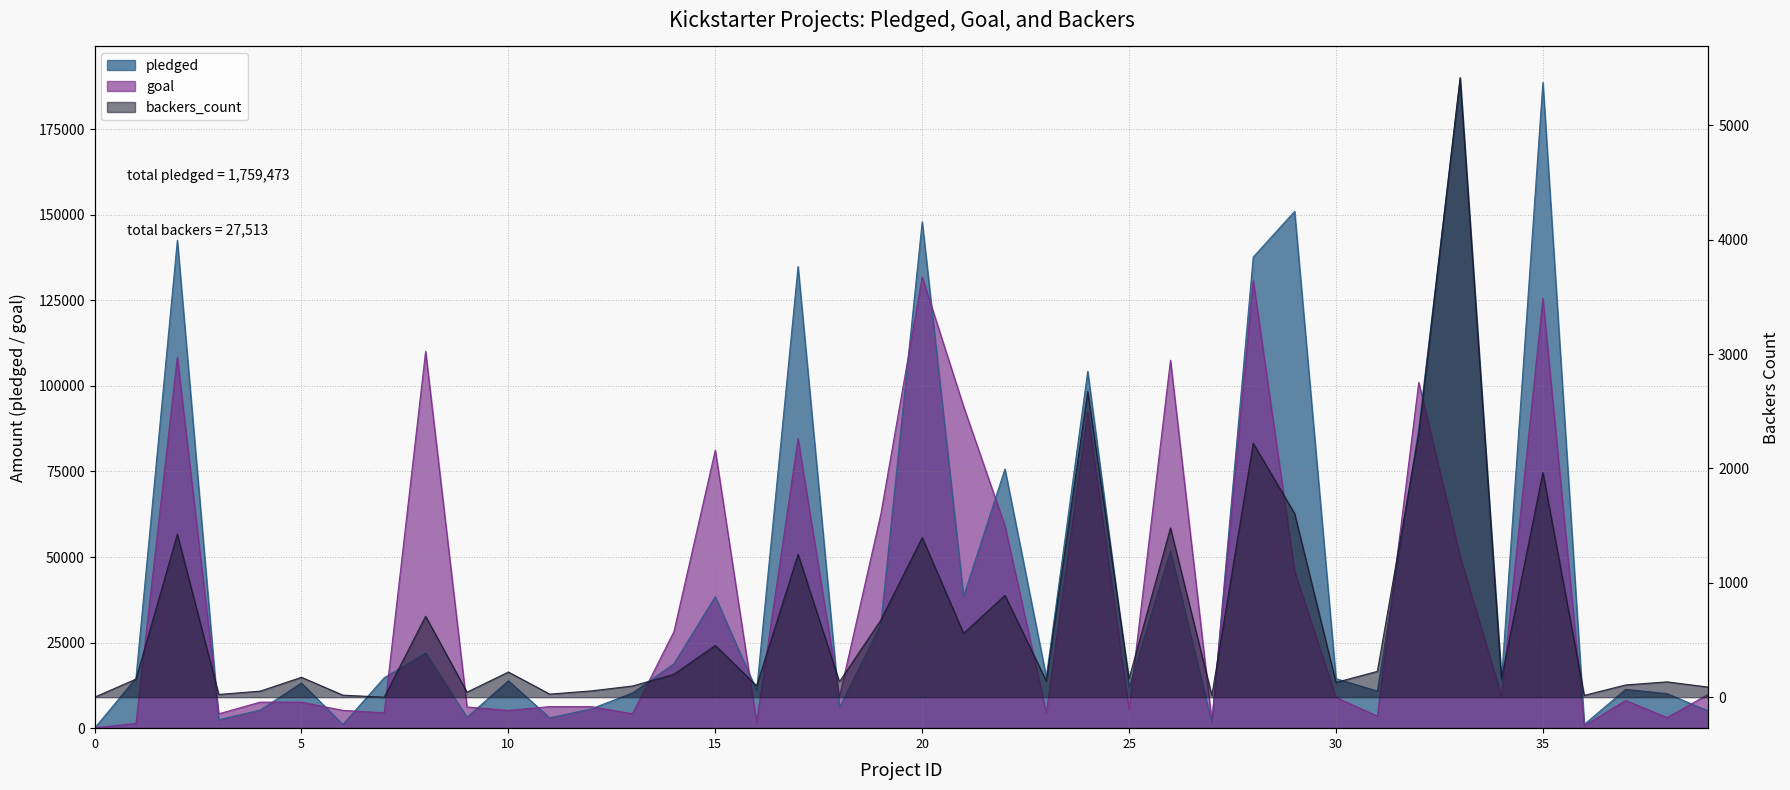

What is the value of the pledged point at the 6th from the left?

13195